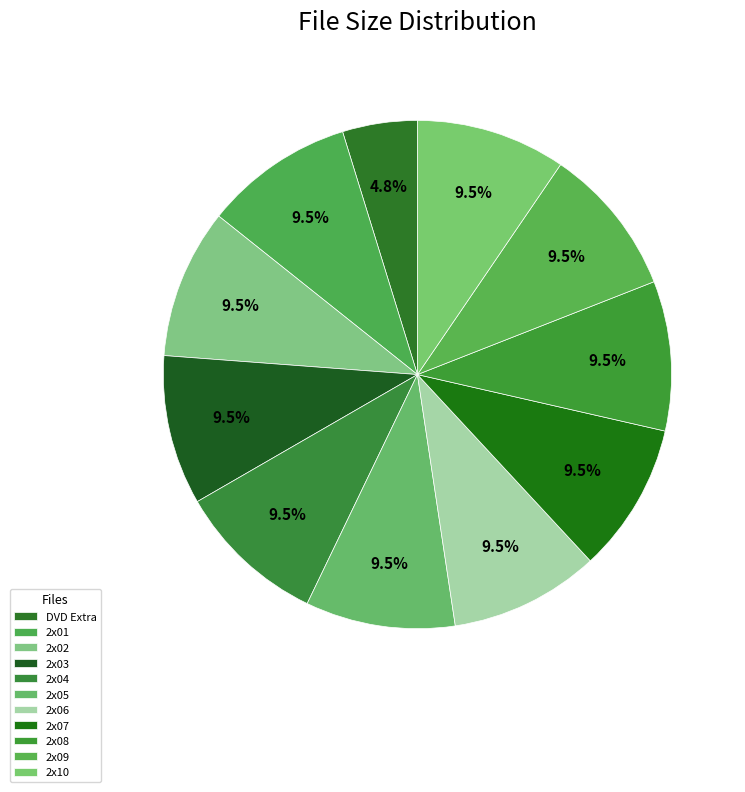

Count the number of slices in the pie.

11